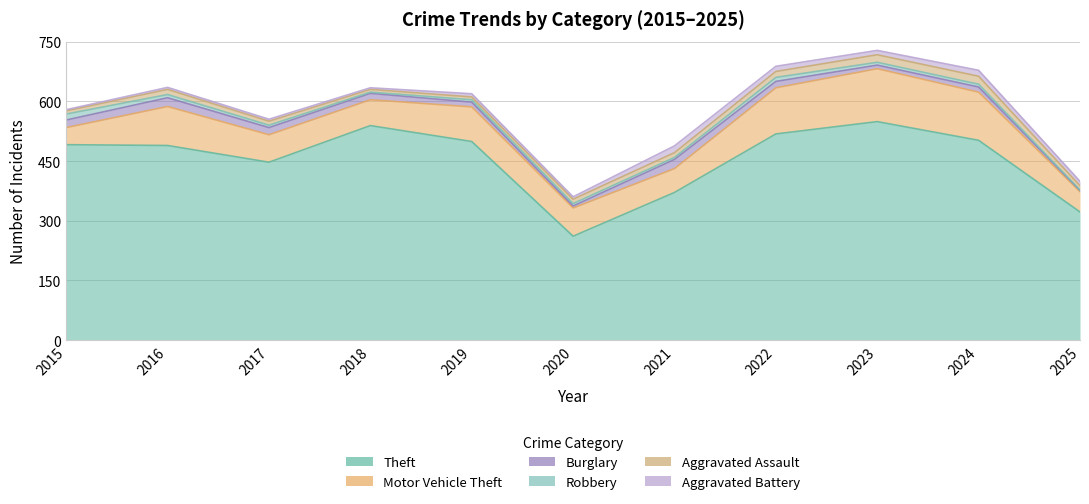

Reading left to right, transcribe all the data shown in this chart.

Theft: 2015=491	2016=489	2017=447	2018=539	2019=499	2020=261	2021=371	2022=518	2023=549	2024=502	2025=322
Motor Vehicle Theft: 2015=43	2016=98	2017=69	2018=65	2019=87	2020=71	2021=60	2022=116	2023=133	2024=121	2025=51
Burglary: 2015=19	2016=22	2017=18	2018=16	2019=12	2020=5	2021=23	2022=16	2023=9	2024=13	2025=3
Robbery: 2015=15	2016=8	2017=6	2018=3	2019=6	2020=6	2021=5	2022=10	2023=7	2024=7	2025=1
Aggravated Assault: 2015=8	2016=13	2017=10	2018=7	2019=7	2020=11	2021=12	2022=15	2023=19	2024=20	2025=11
Aggravated Battery: 2015=3	2016=5	2017=5	2018=4	2019=8	2020=6	2021=17	2022=13	2023=11	2024=15	2025=11